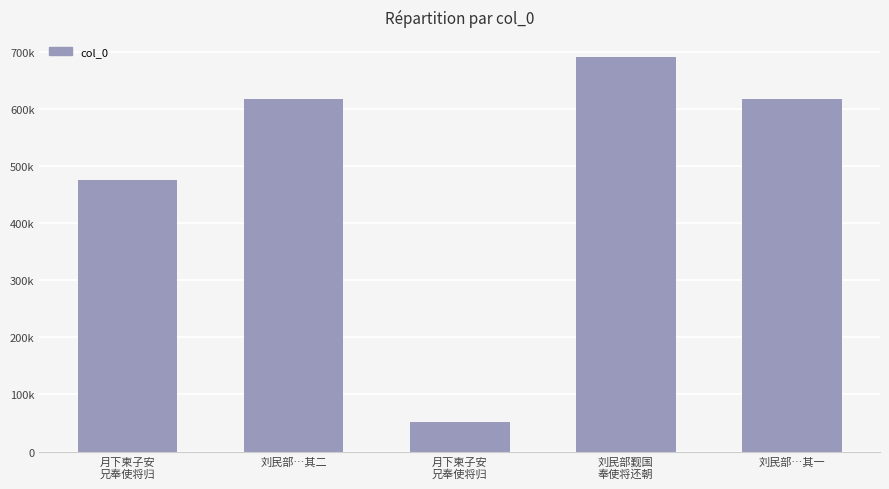

Where is the data nearest to the value 370899?

月下柬子安
兄奉使将归